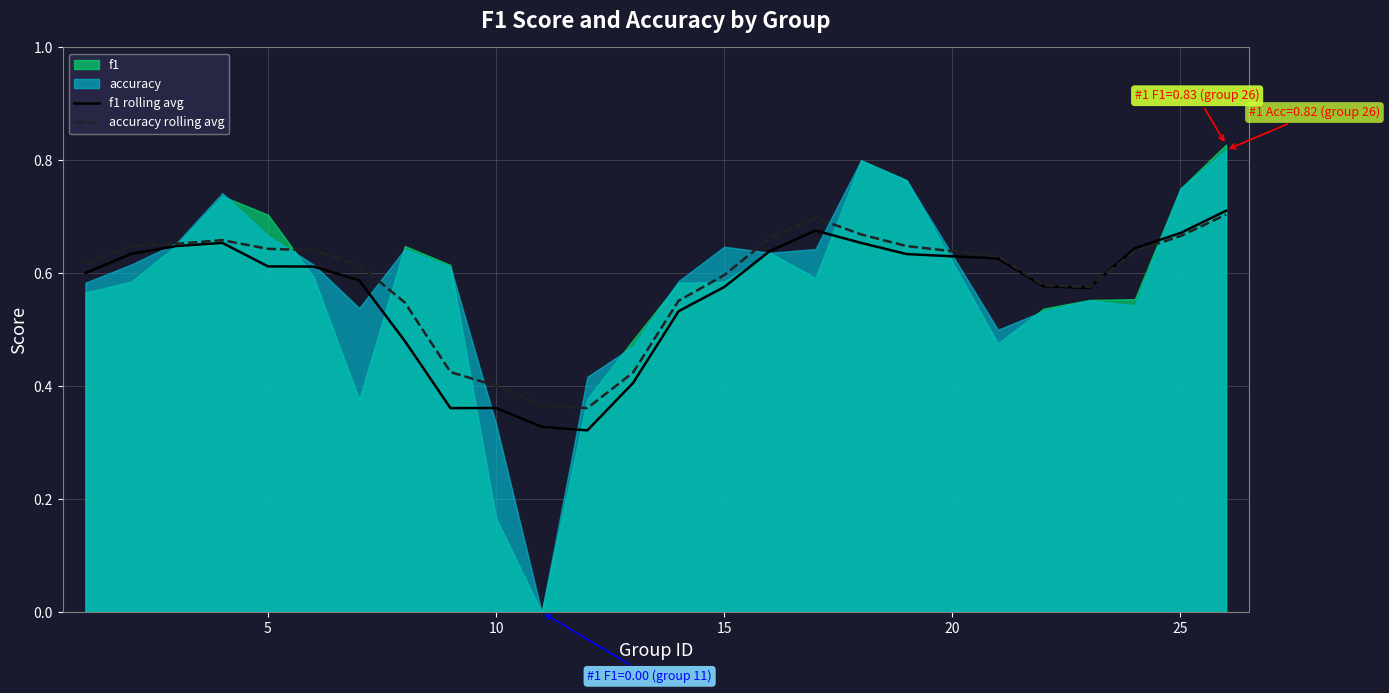

How many interior local valleys does the f1 rolling avg series have?

3